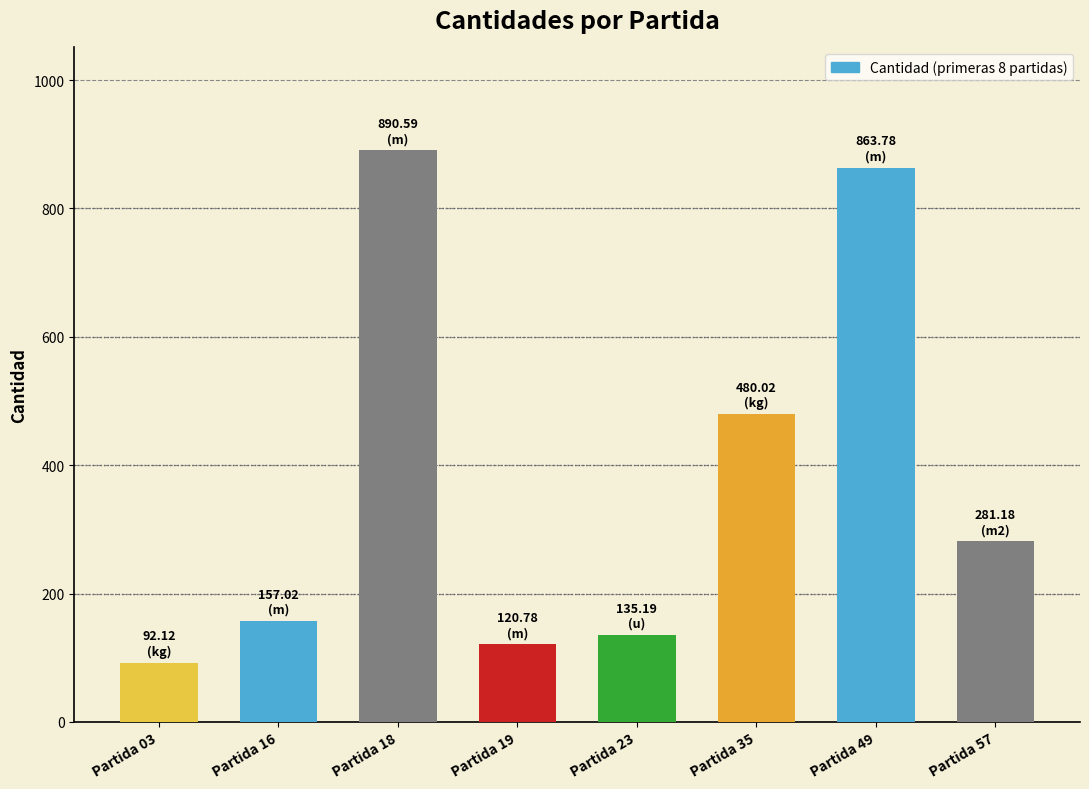

Reading left to right, what are all the values shown in this chart?

Partida 03=92.1	Partida 16=157.0	Partida 18=890.6	Partida 19=120.8	Partida 23=135.2	Partida 35=480.0	Partida 49=863.8	Partida 57=281.2